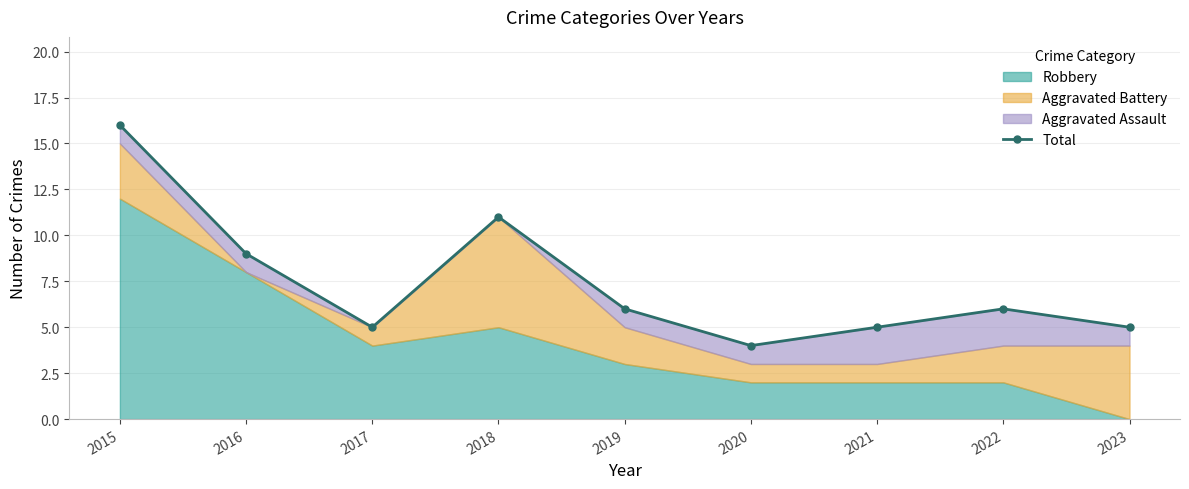

Approximately how many times larger is the value at 2015 compared to 2022?

2.7